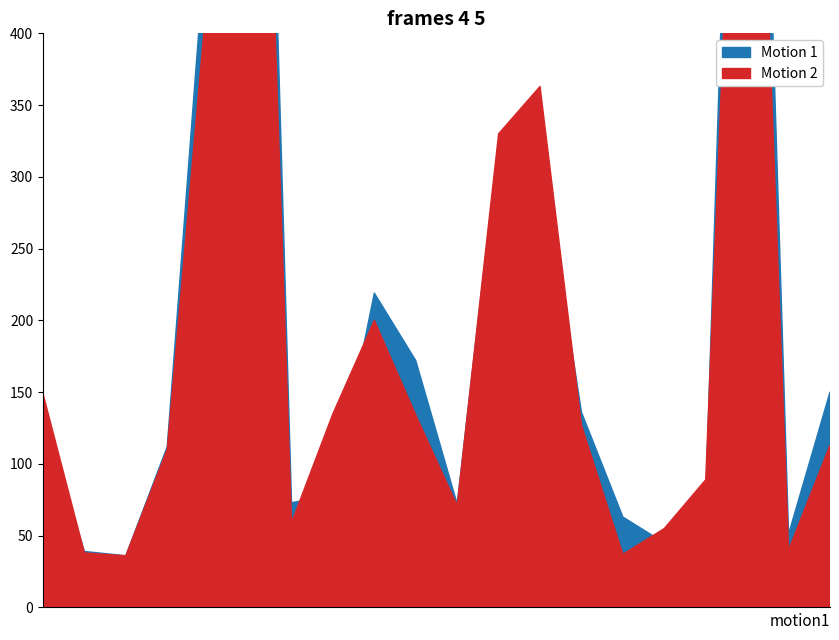

In 2017, how many points are higher than both neighbors (excluding endpoints)?

4